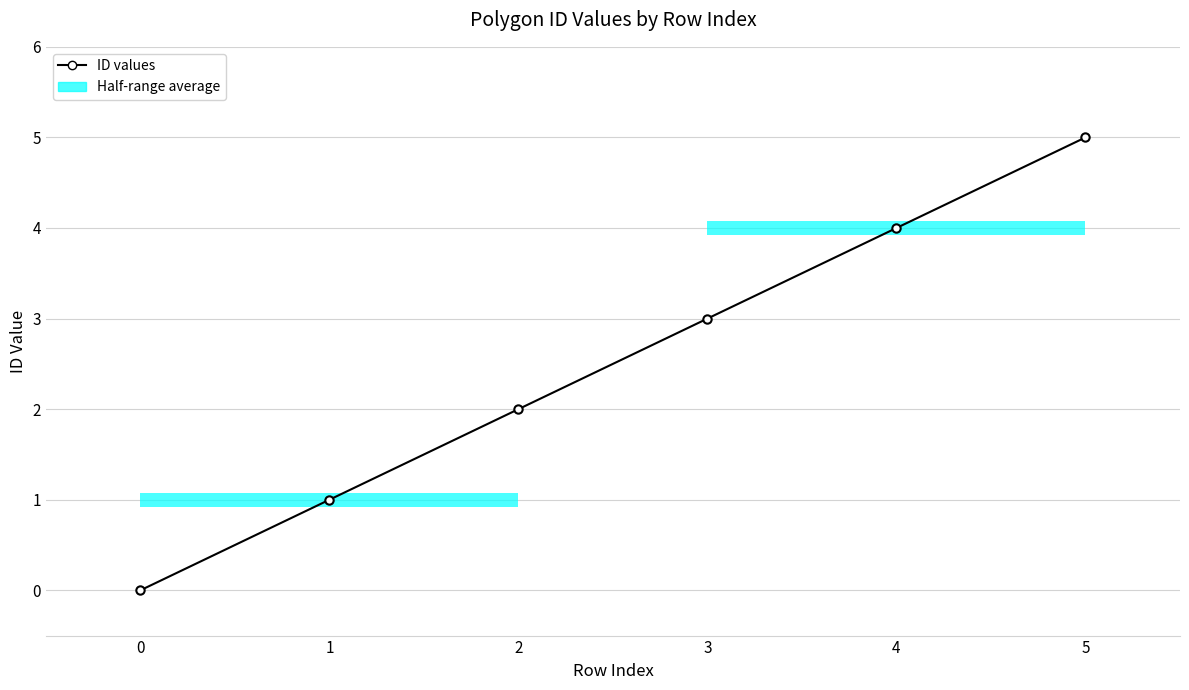

How many data points are less than 3?

3